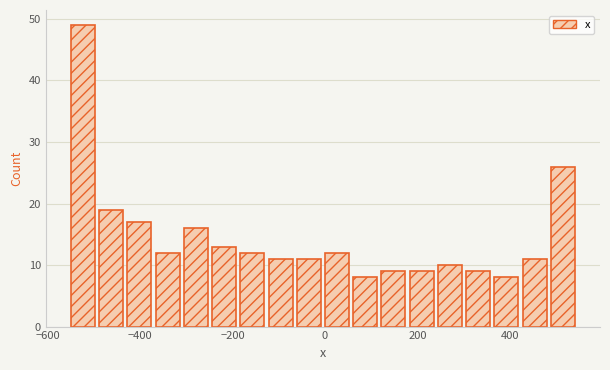

Around what value on the x-axis is the tallest bar? Give the approximate position of its centre, as read against the axis.

-520